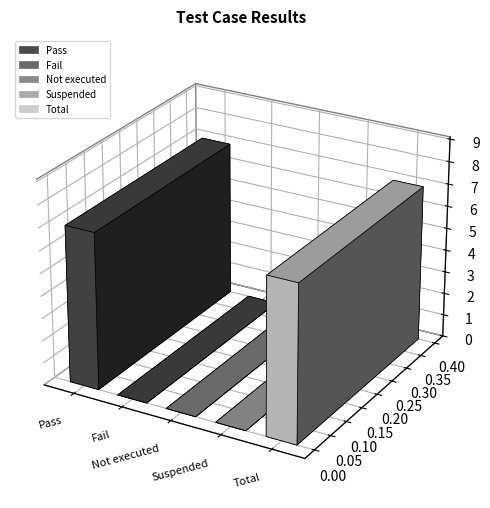

What is the maximum value shown in the chart?

7